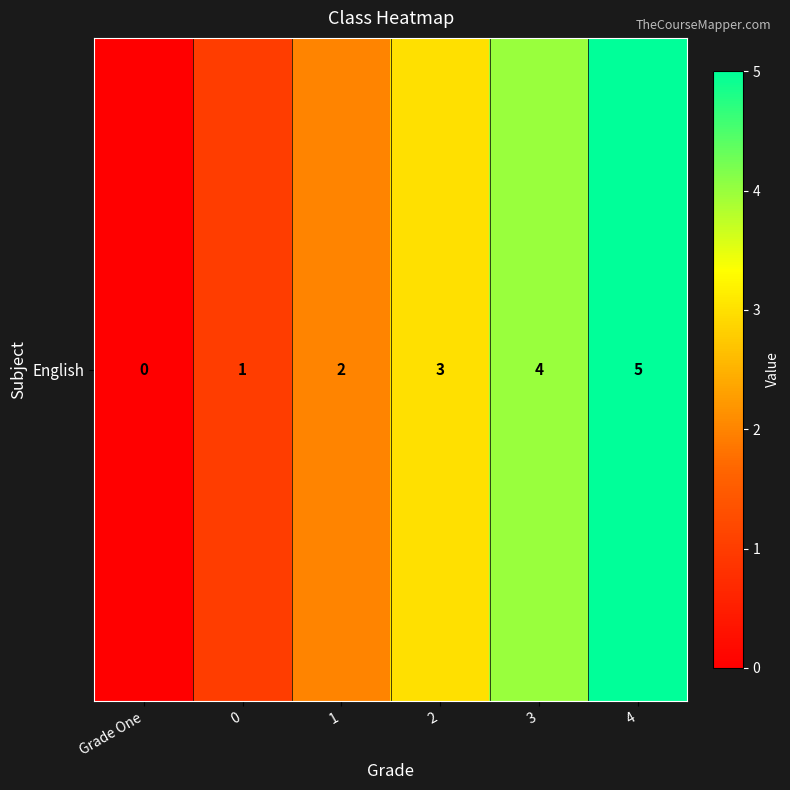

Rank the categories by value from highest to lowest.

4, 3, 2, 1, 0, Grade One